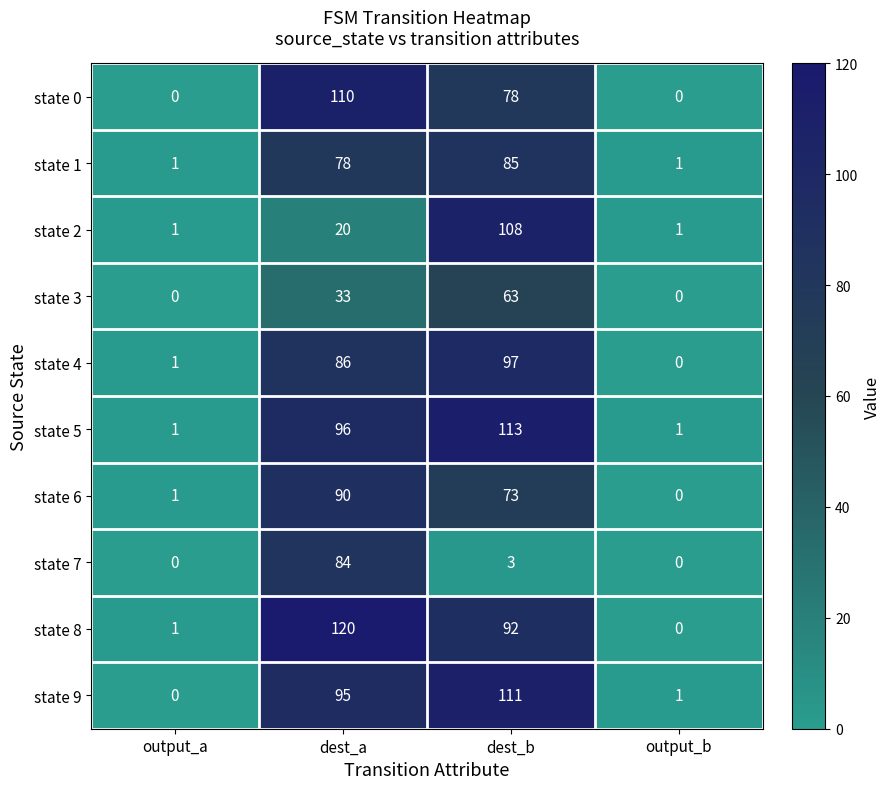

Rank the series by their maximum value, from highest to lowest.

state 8, state 5, state 9, state 0, state 2, state 4, state 6, state 1, state 7, state 3